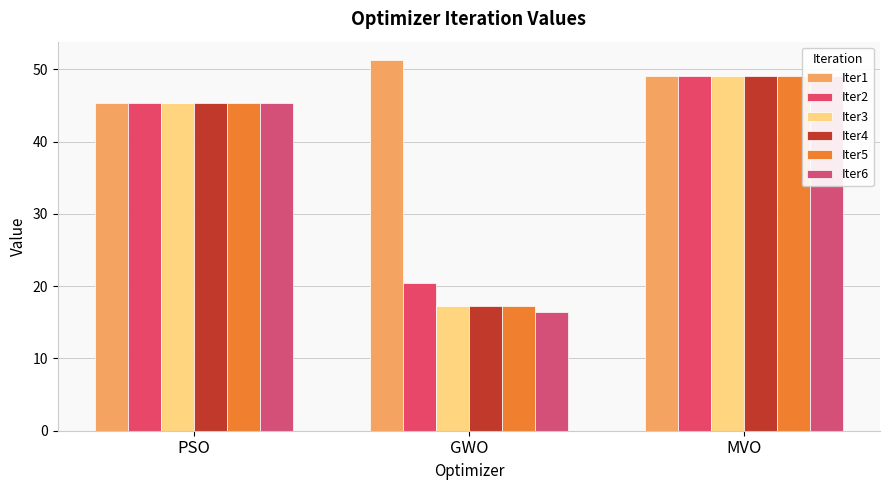

What is the minimum value shown in the chart?

16.4